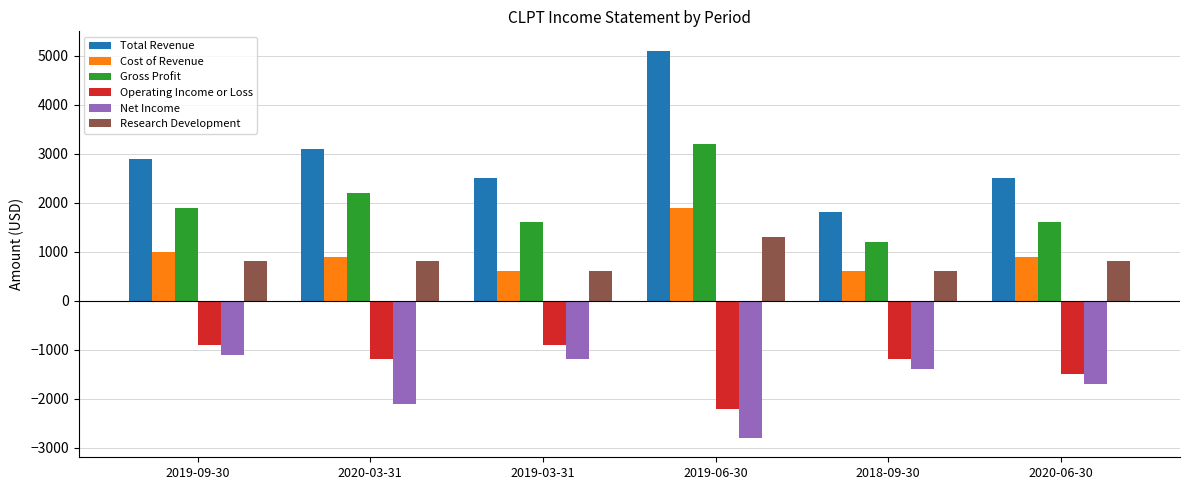

Between 2019-03-31 and 2019-06-30, which series saw the biggest shift?

Total Revenue